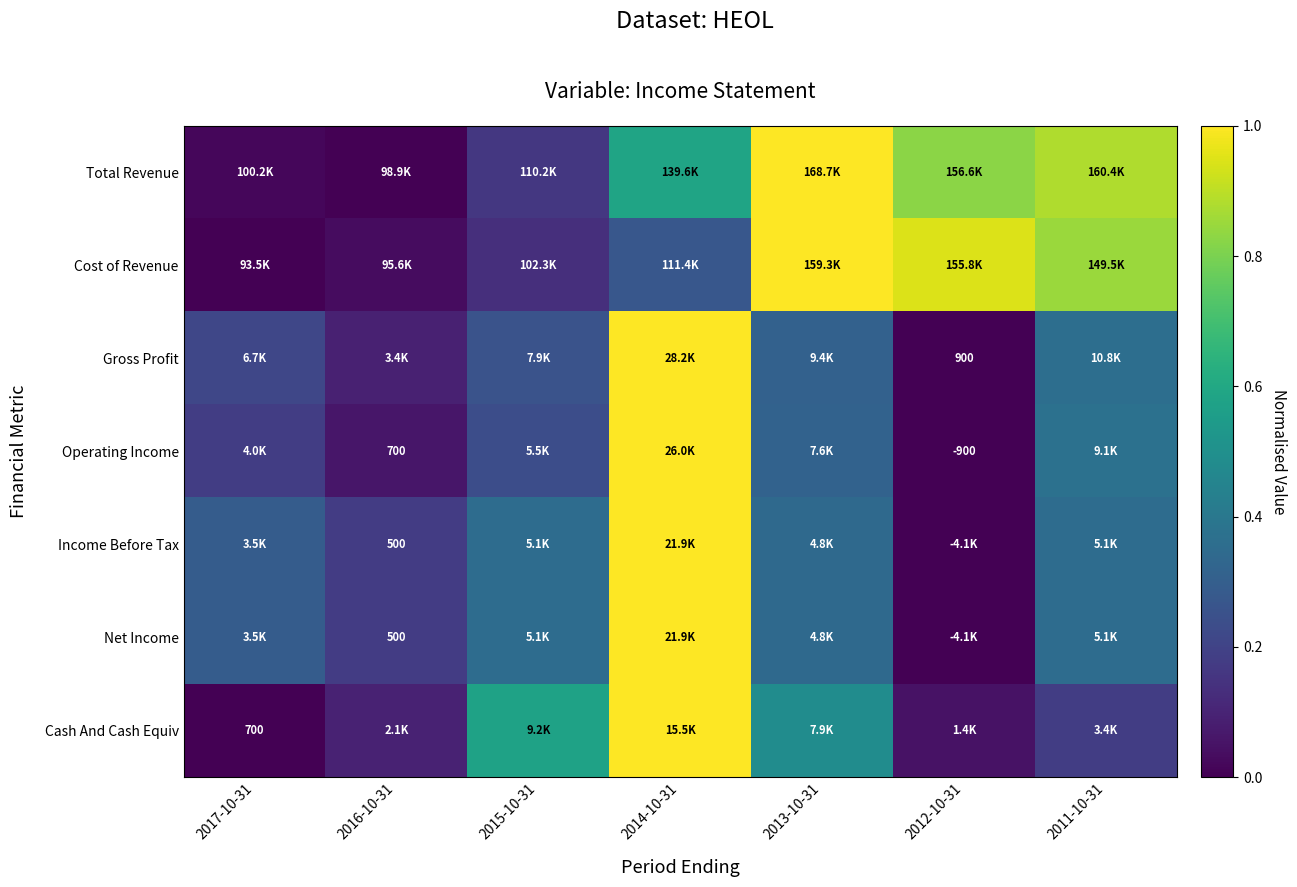

Which category has the highest value across all series?

2013-10-31